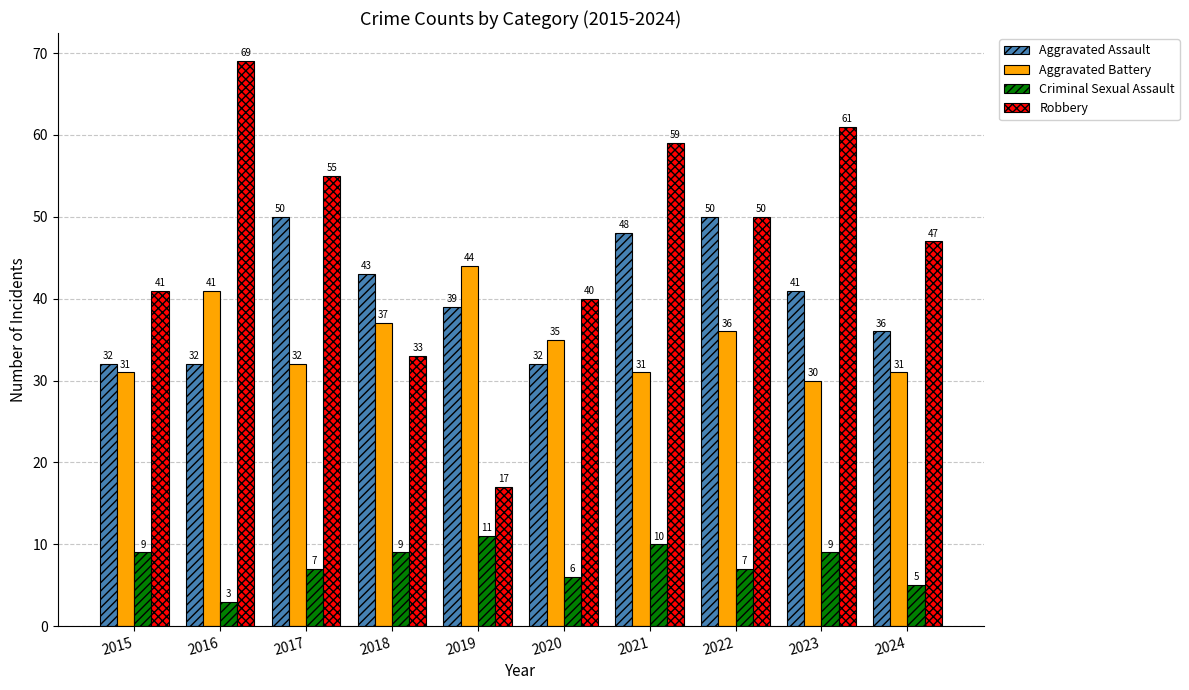

At which category does the chart reach its peak across all series?

2016